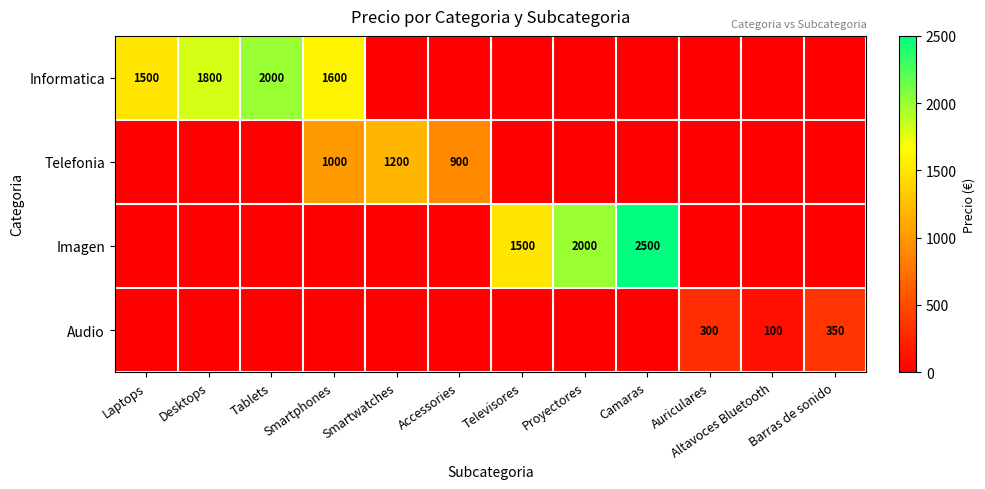

The Informatica series shows 747 at Tablets. True or false?

False